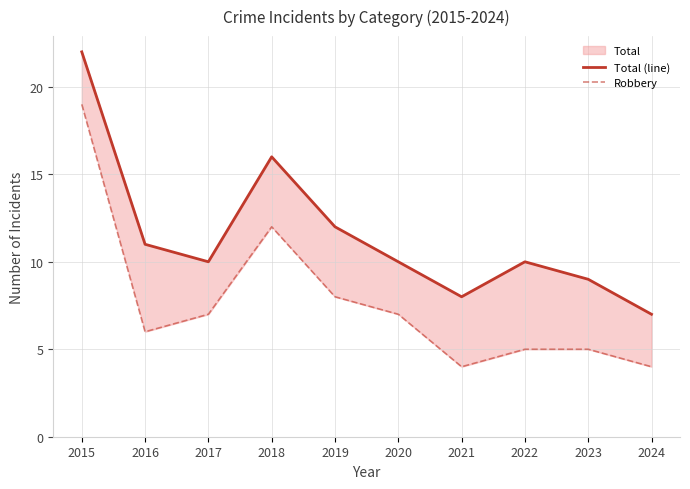

Is it true that Robbery equals 3 at 2024?

False